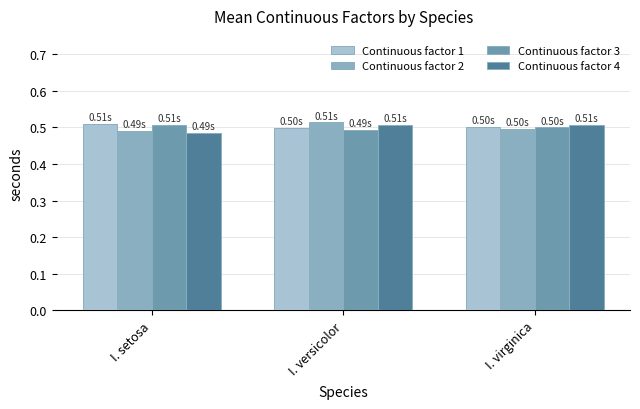

How many groups of bars are there?

3